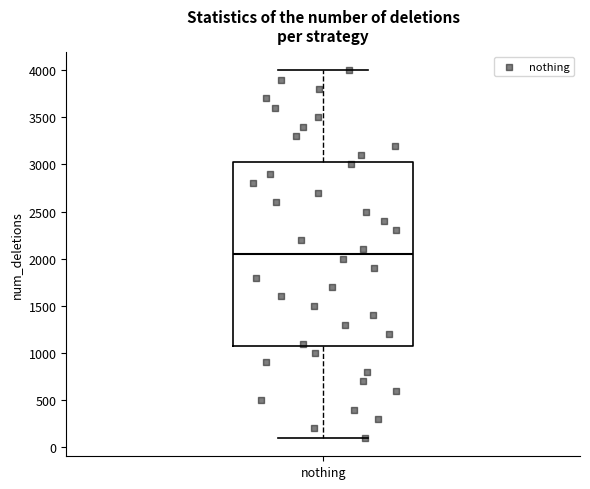

Where does the lower whisker of the box for nothing end on the y-axis? The values are not printed on the chart, so give them approximately, as read against the axis.

100